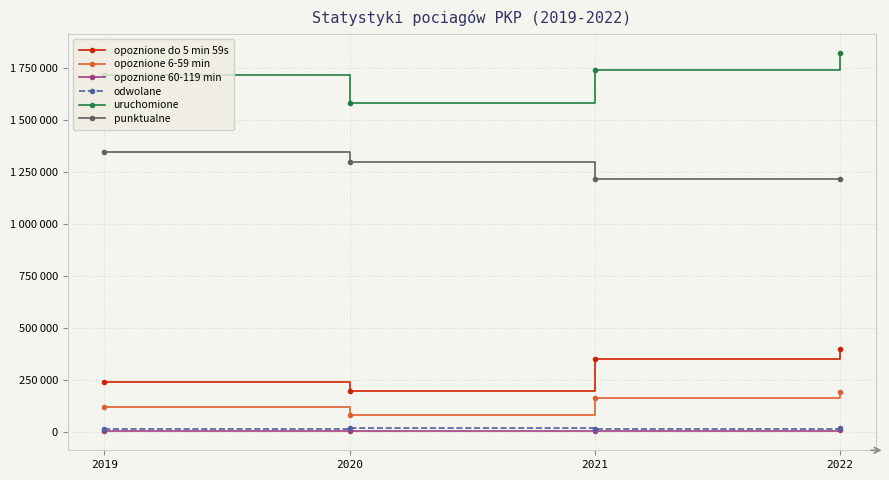

True or false: opoznione 6-59 min and odwolane cross at least once.

False